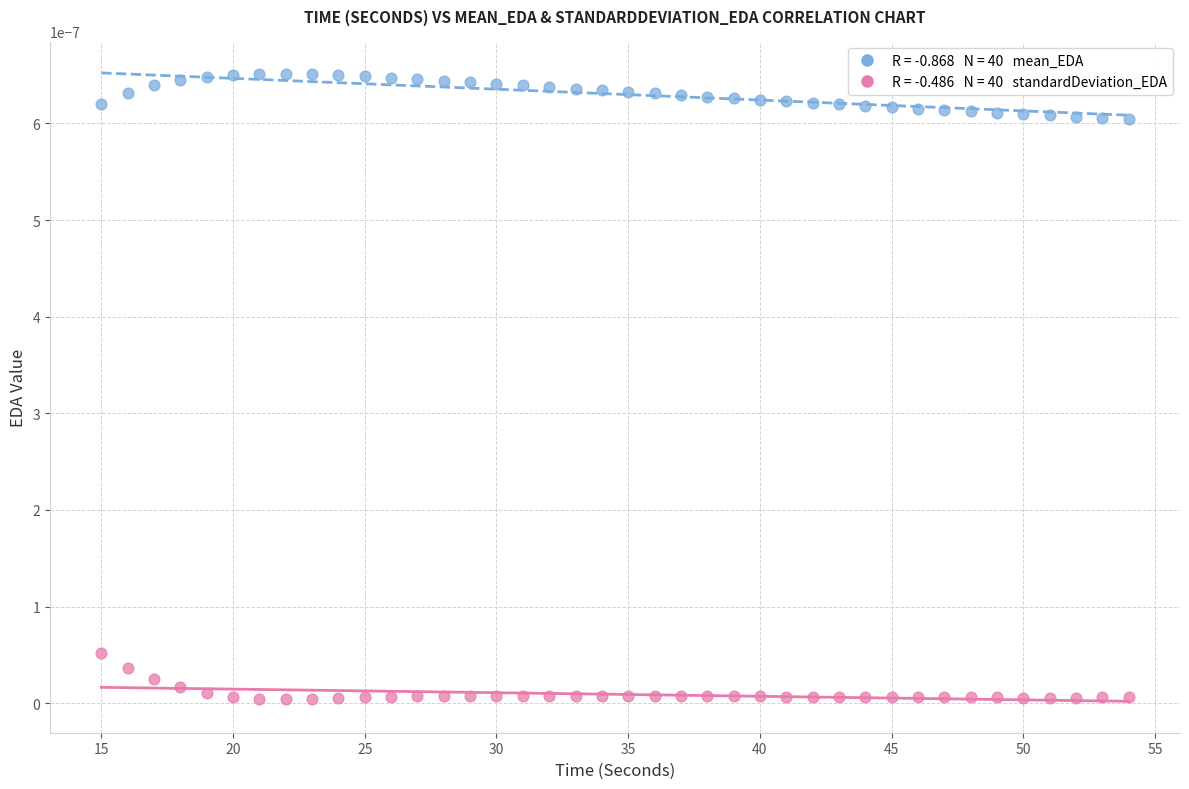

Across all data points, what is the range of X values (max minus min)?

39.0